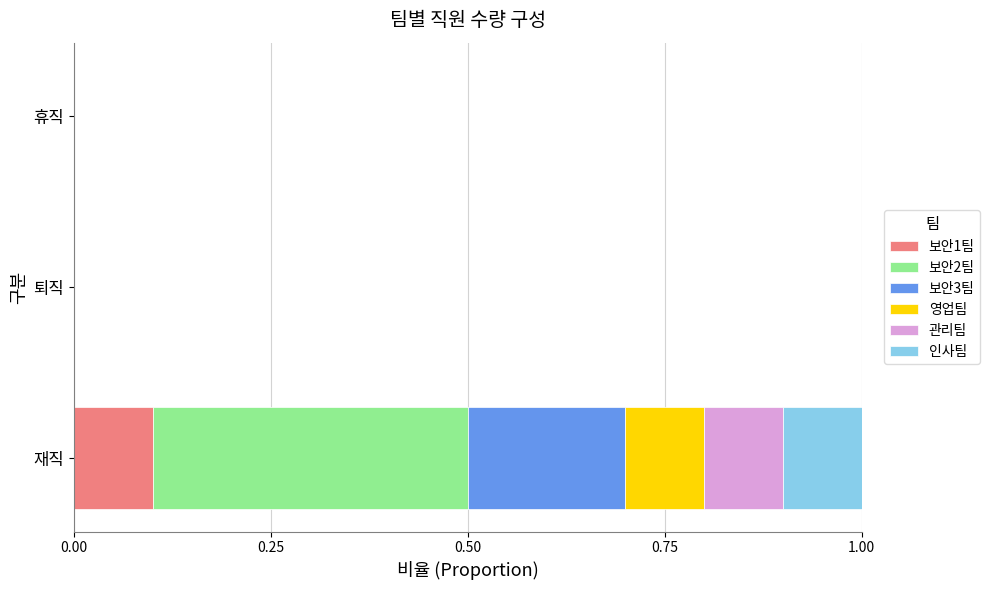

At which label does 보안1팀 reach its peak?

재직